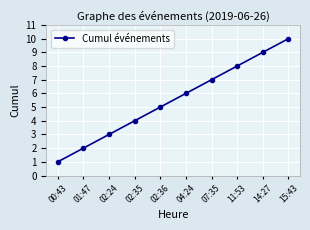

At which label is the value closest to 5?

02:36